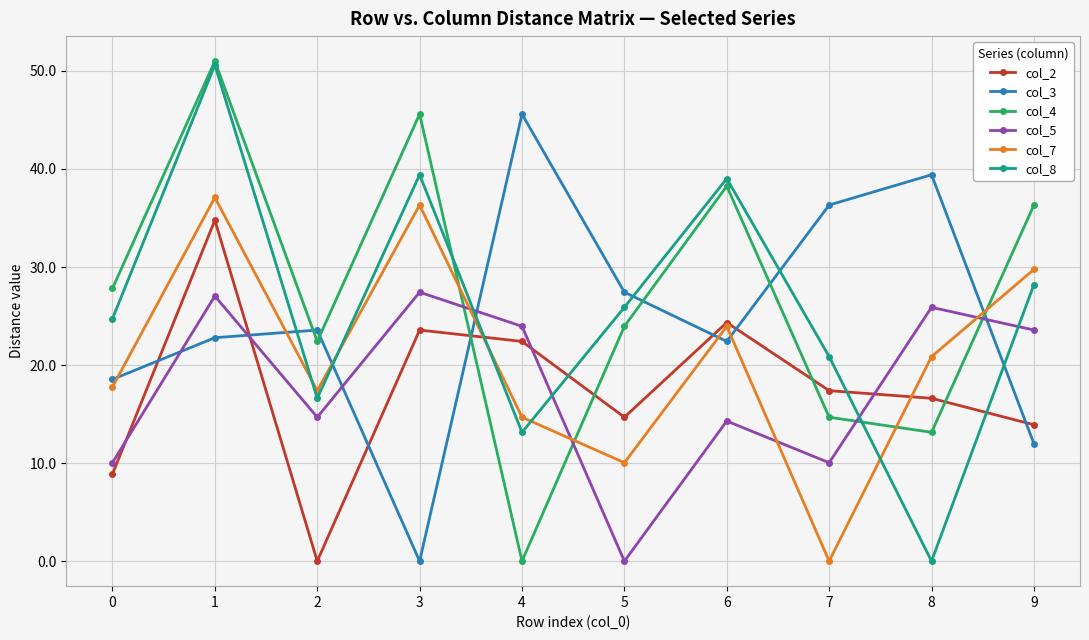

After their last crossing, which series has the higher values: col_2 or col_4?

col_4